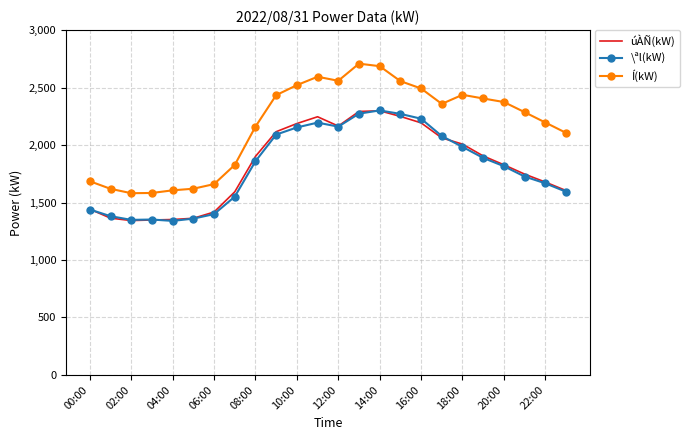

Which series has the widest spread of values?

Í(kW)